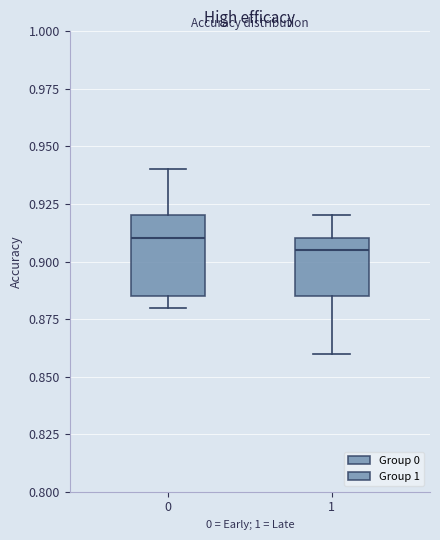

Reading left to right, read every box against the y-axis: the position of its median line, the range the box covers, and the ends of its whiskers. The values are not printed on the chart, so give them approximately, as read against the axis.

0: median 0.910, box 0.885 to 0.920, whiskers 0.880 to 0.940
1: median 0.905, box 0.885 to 0.910, whiskers 0.860 to 0.920